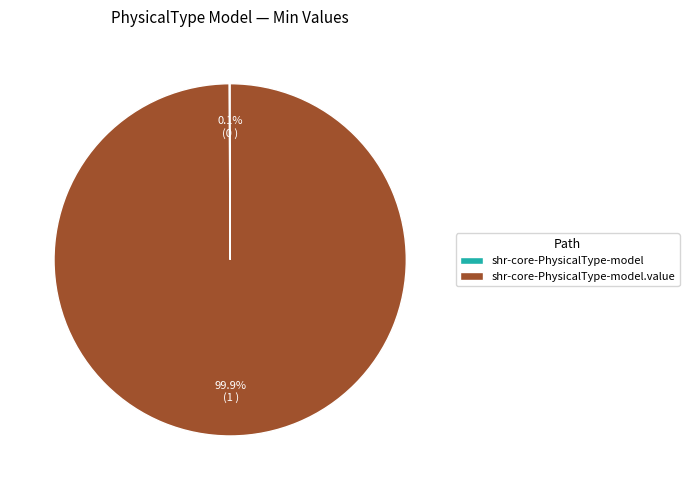

Is there a majority slice in this chart?

Yes